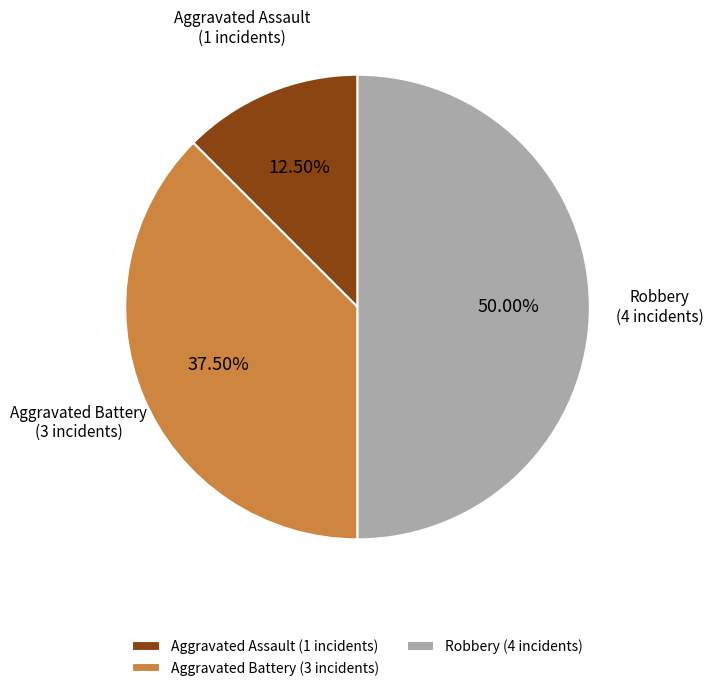

Between Aggravated Assault (1 incidents) and Aggravated Battery (3 incidents), which is larger?

Aggravated Battery (3 incidents)